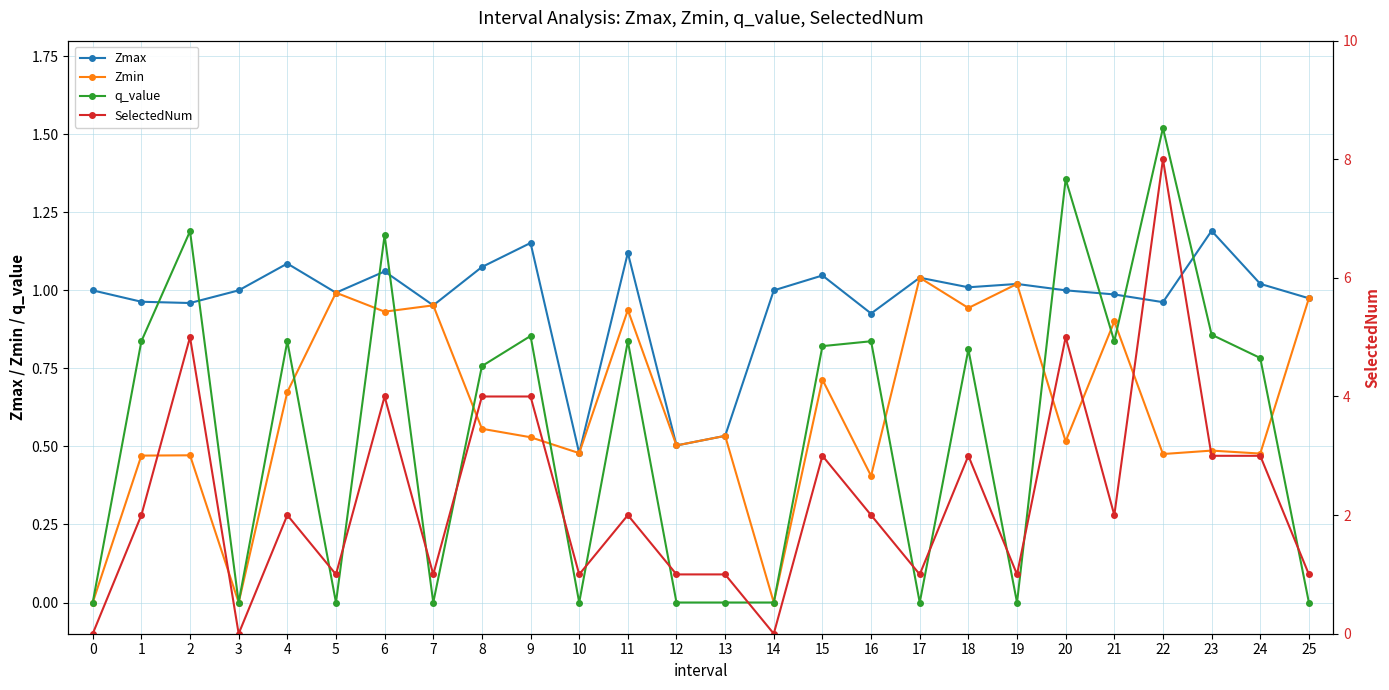

How many data points does each series have?

26